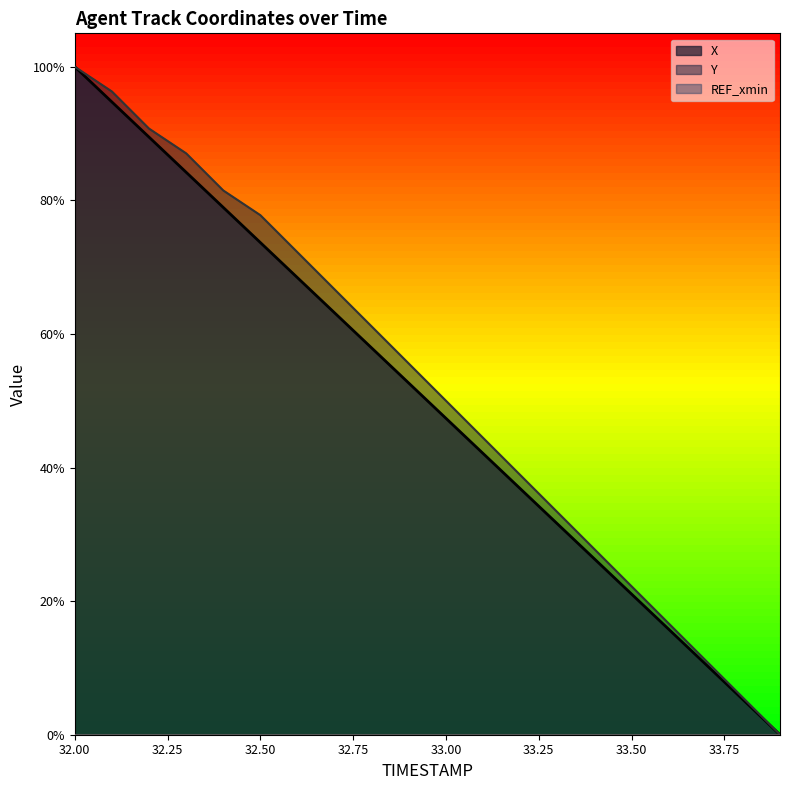

Reading left to right, list all the values displayed in this chart.

X: 32.0=1.0	32.1=0.9	32.2=0.9	32.3=0.8	32.4=0.8	32.5=0.7	32.6=0.7	32.7=0.6	32.8=0.6	32.9=0.5	33.0=0.5	33.1=0.4	33.2=0.4	33.3=0.3	33.4=0.3	33.5=0.2	33.6=0.2	33.7=0.1	33.8=0.1	33.9=0.0
Y: 32.0=1.0	32.1=1.0	32.2=0.9	32.3=0.9	32.4=0.8	32.5=0.8	32.6=0.7	32.7=0.7	32.8=0.6	32.9=0.6	33.0=0.5	33.1=0.4	33.2=0.4	33.3=0.3	33.4=0.3	33.5=0.2	33.6=0.2	33.7=0.1	33.8=0.1	33.9=0.0